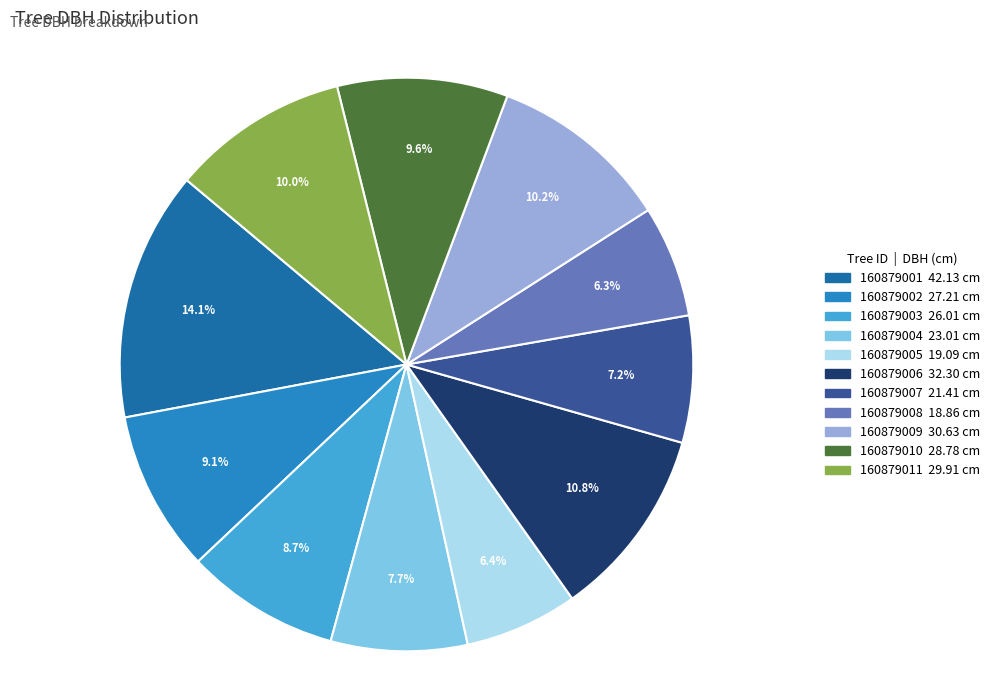

Combined, what portion of the pie is 160879010 and 160879001?

23.7%